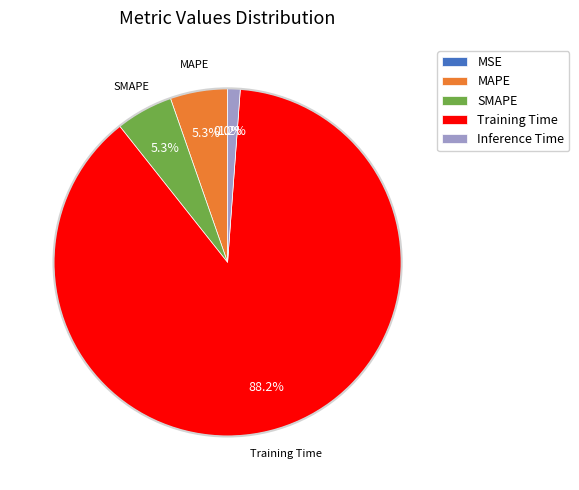

Does any single category account for the majority?

Yes